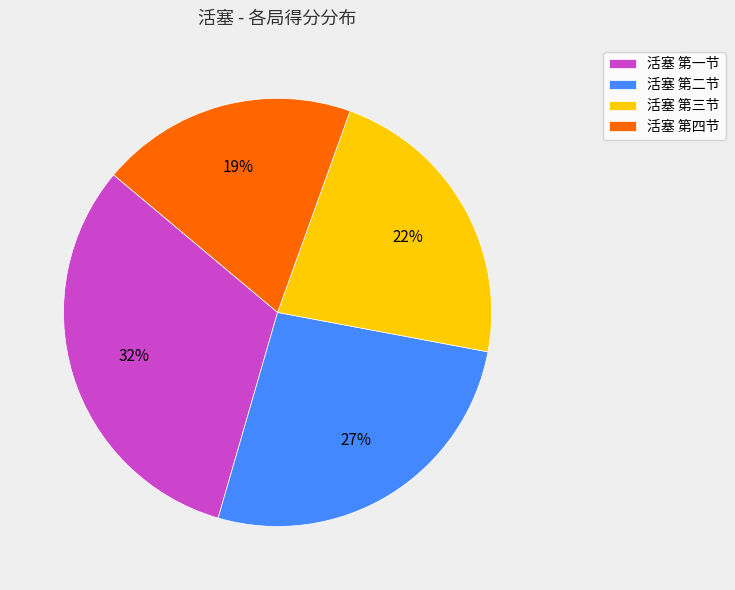

To the nearest percent, what is the difference between the 活塞 第一节 and 活塞 第二节 slice percentages?

5%